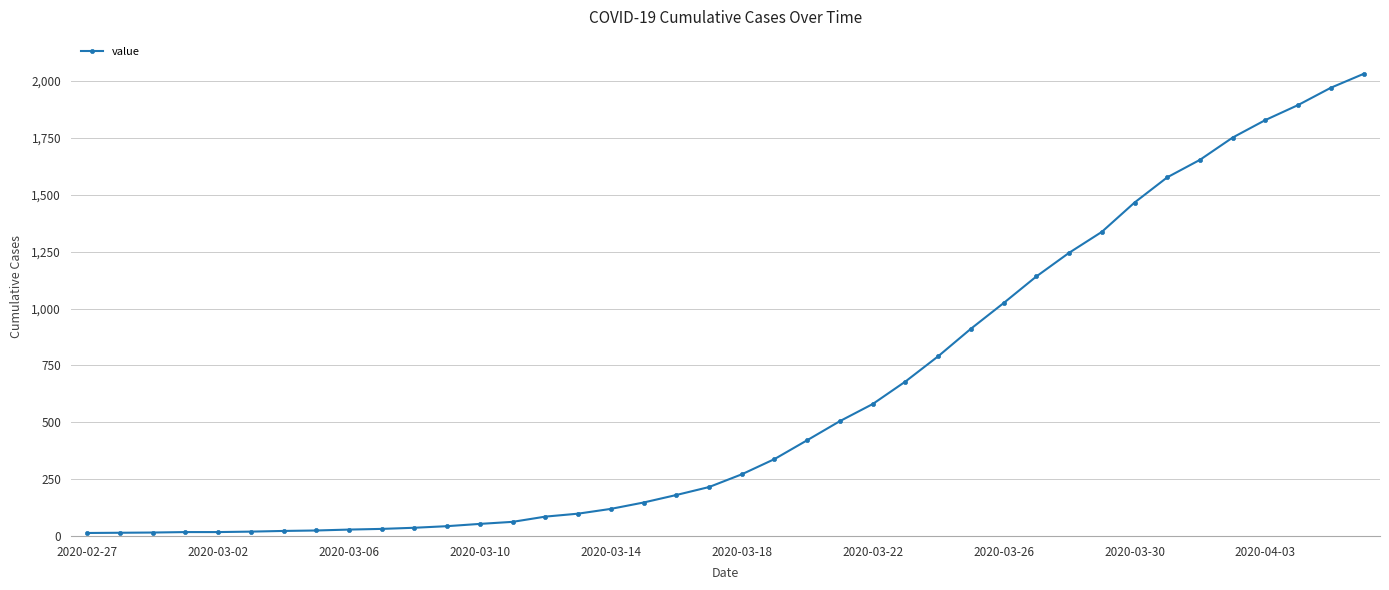

What is the greatest value displayed?

2032